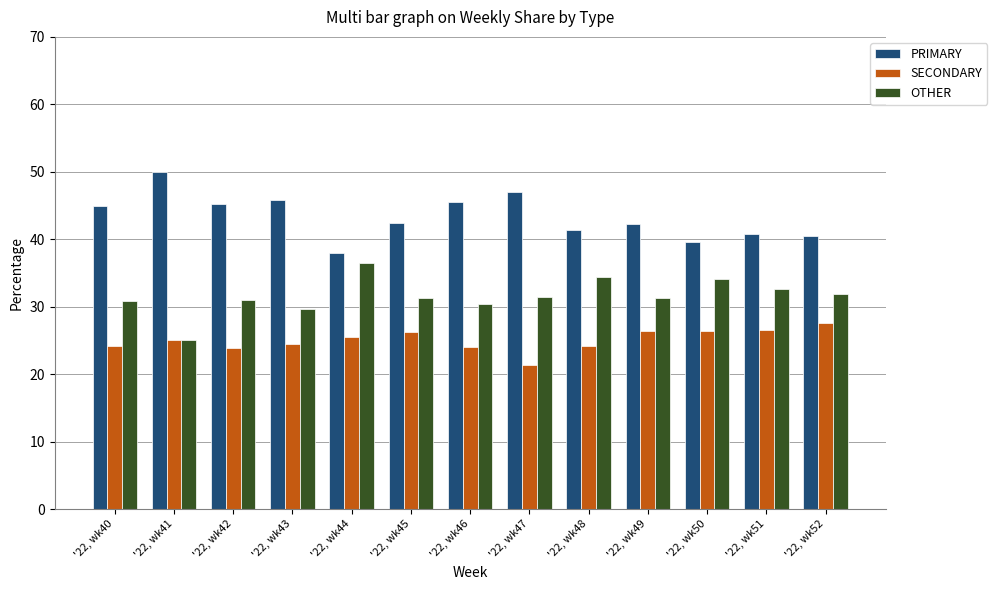

Rank the series by their average value, from lowest to highest.

SECONDARY, OTHER, PRIMARY